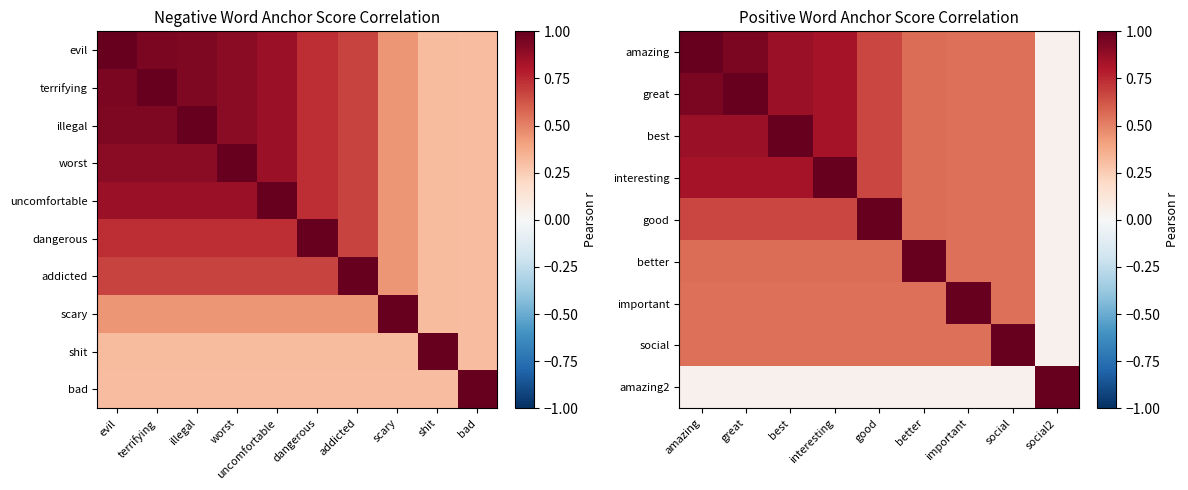

Which category has the lowest value in the worst series?

bad